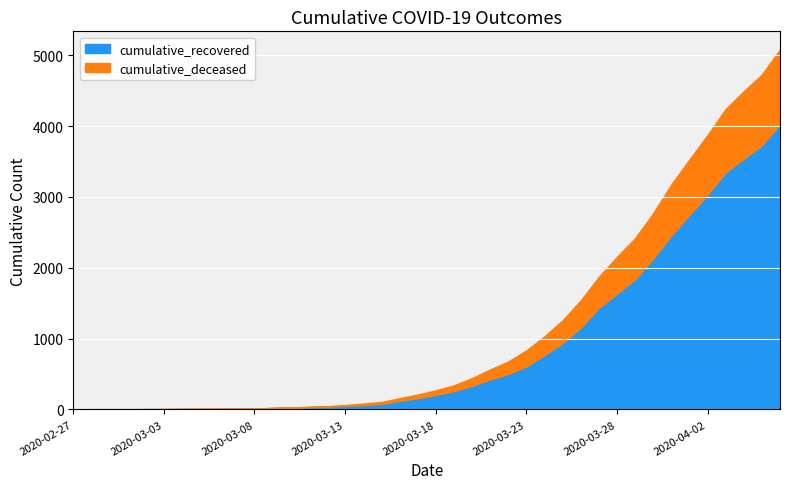

Reading right to left, extract all data points from this chart.

cumulative_recovered: 2020-04-06=4028	2020-04-05=3730	2020-04-04=3540	2020-04-03=3349	2020-04-02=3033	2020-04-01=2746	2020-03-31=2456	2020-03-30=2130	2020-03-29=1837	2020-03-28=1635	2020-03-27=1434	2020-03-26=1154	2020-03-25=938	2020-03-24=768	2020-03-23=607	2020-03-22=500	2020-03-21=423	2020-03-20=334	2020-03-19=258	2020-03-18=204	2020-03-17=159	2020-03-16=121	2020-03-15=77	2020-03-14=63	2020-03-13=50	2020-03-12=40	2020-03-11=33	2020-03-10=27	2020-03-09=20	2020-03-08=14	2020-03-07=10	2020-03-06=9	2020-03-05=9	2020-03-04=8	2020-03-03=6	2020-03-02=5	2020-03-01=4	2020-02-29=4	2020-02-28=4	2020-02-27=3
cumulative_deceased: 2020-04-06=1056	2020-04-05=998	2020-04-04=952	2020-04-03=892	2020-04-02=841	2020-04-01=782	2020-03-31=721	2020-03-30=640	2020-03-29=580	2020-03-28=519	2020-03-27=437	2020-03-26=385	2020-03-25=320	2020-03-24=264	2020-03-23=226	2020-03-22=176	2020-03-21=141	2020-03-20=108	2020-03-19=82	2020-03-18=65	2020-03-17=51	2020-03-16=37	2020-03-15=28	2020-03-14=20	2020-03-13=11	2020-03-12=6	2020-03-11=4	2020-03-10=2	2020-03-09=2	2020-03-08=2	2020-03-07=1	2020-03-06=0	2020-03-05=0	2020-03-04=0	2020-03-03=0	2020-03-02=0	2020-03-01=0	2020-02-29=0	2020-02-28=0	2020-02-27=0